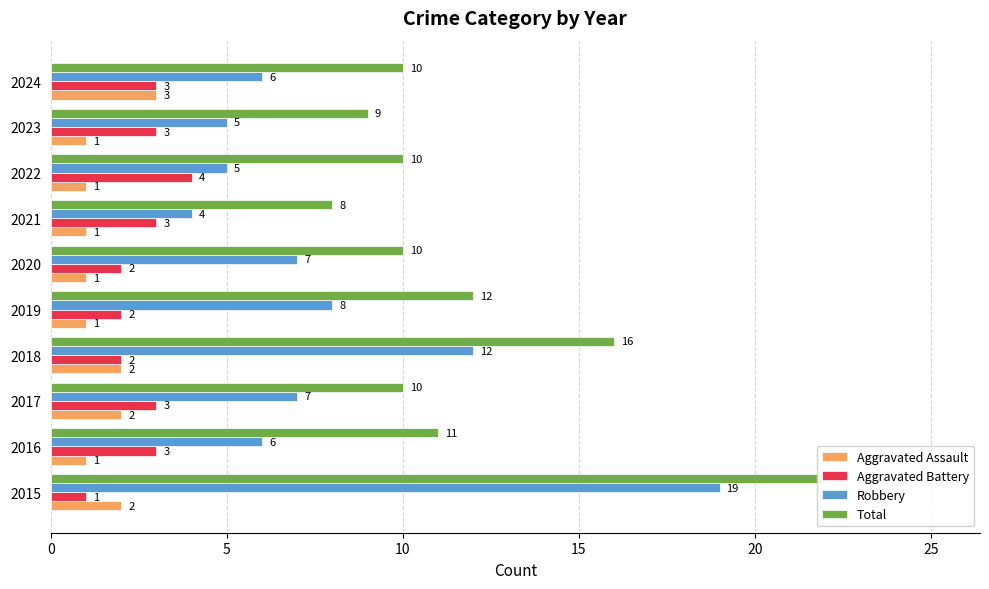

Are the bars grouped side by side (vs. stacked)?

Yes